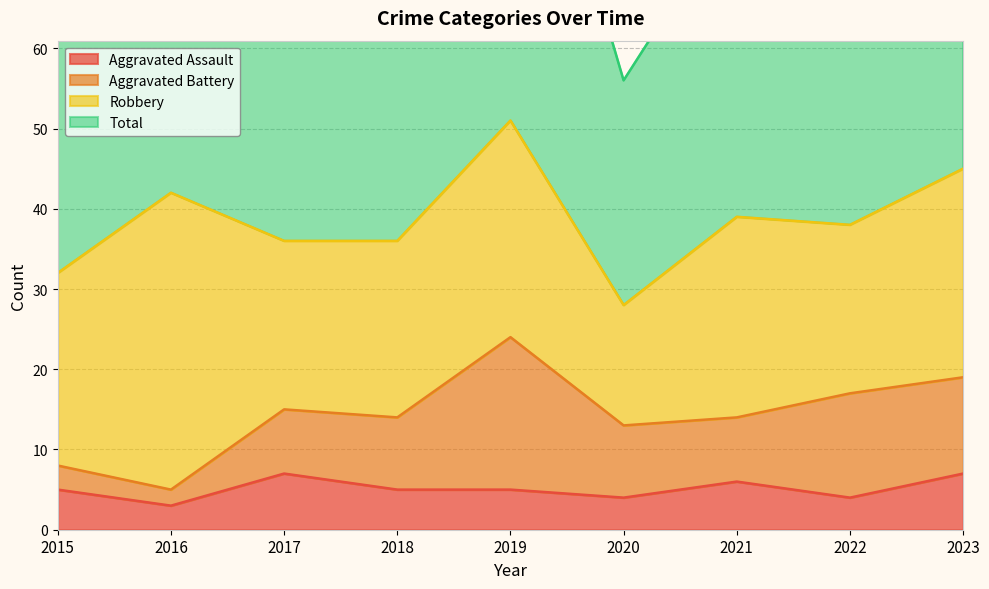

What is the minimum value shown in the chart?

3